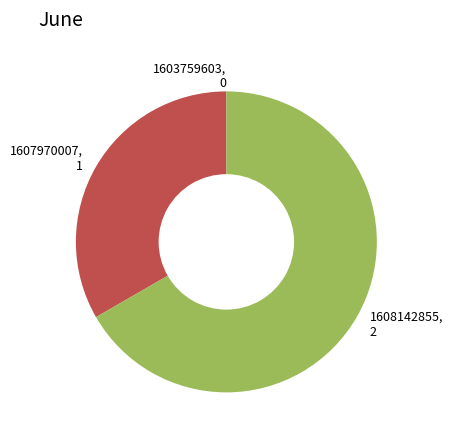

Which category has the biggest portion of the pie?

1608142855